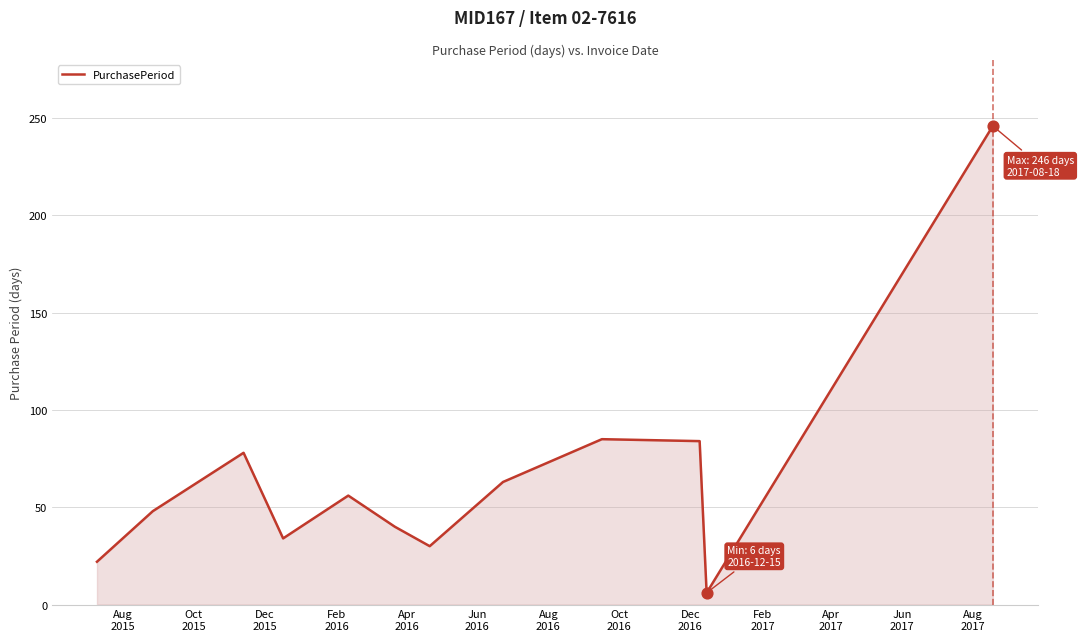

What is the difference between the maximum and minimum values?

240